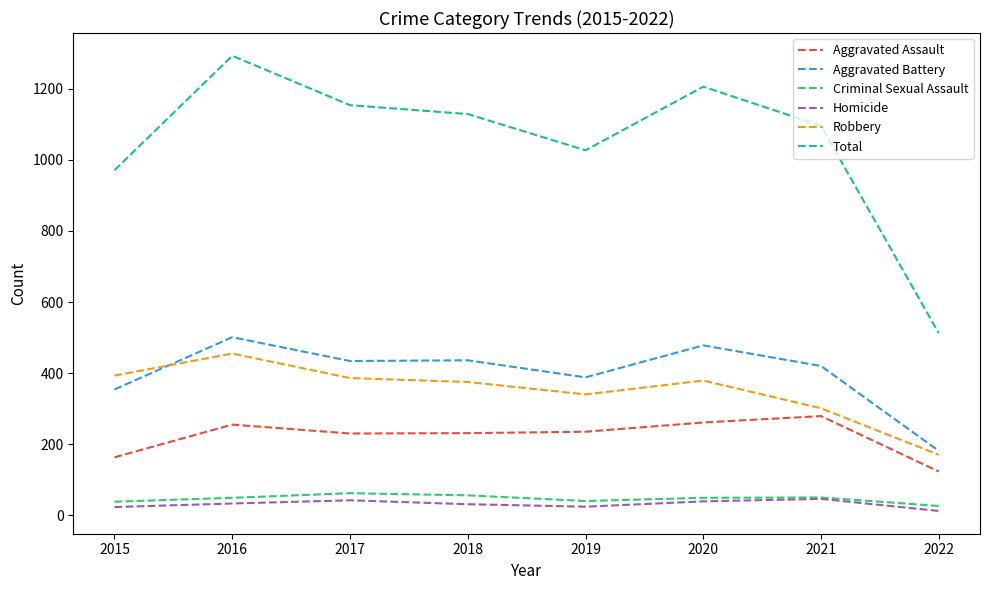

Is the value of Aggravated Battery at 2021 greater than the value of Criminal Sexual Assault at 2016?

Yes